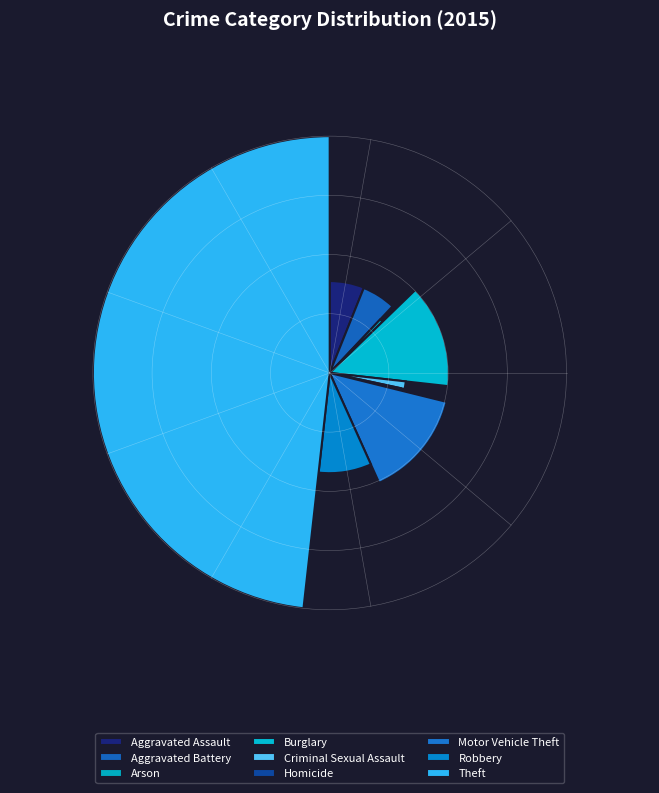

The Criminal Sexual Assault slice represents 2% of the pie. True or false?

True